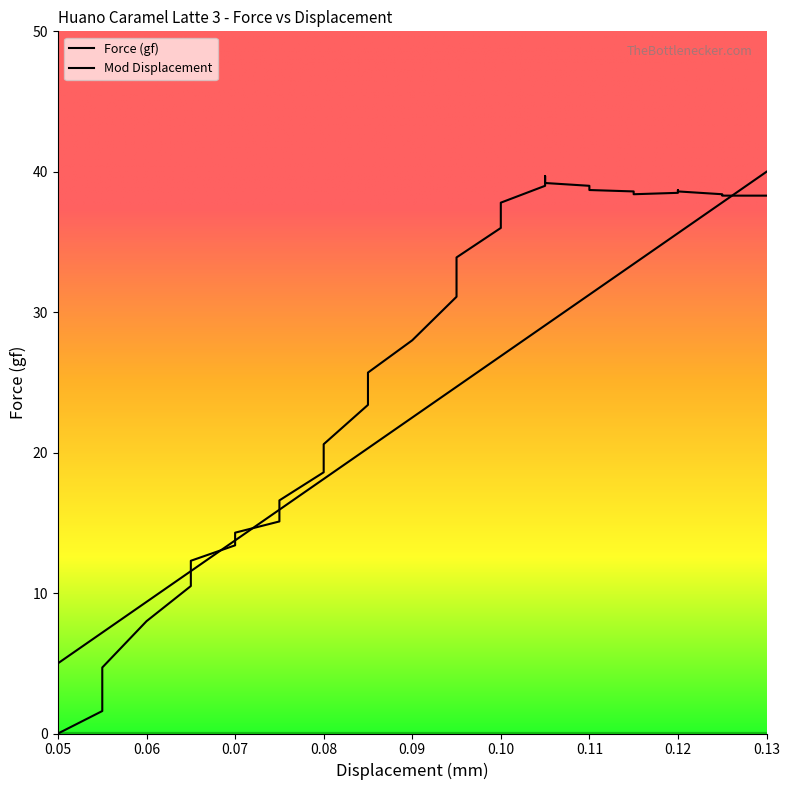

How many interior local peaks does the Force (gf) series have?

2